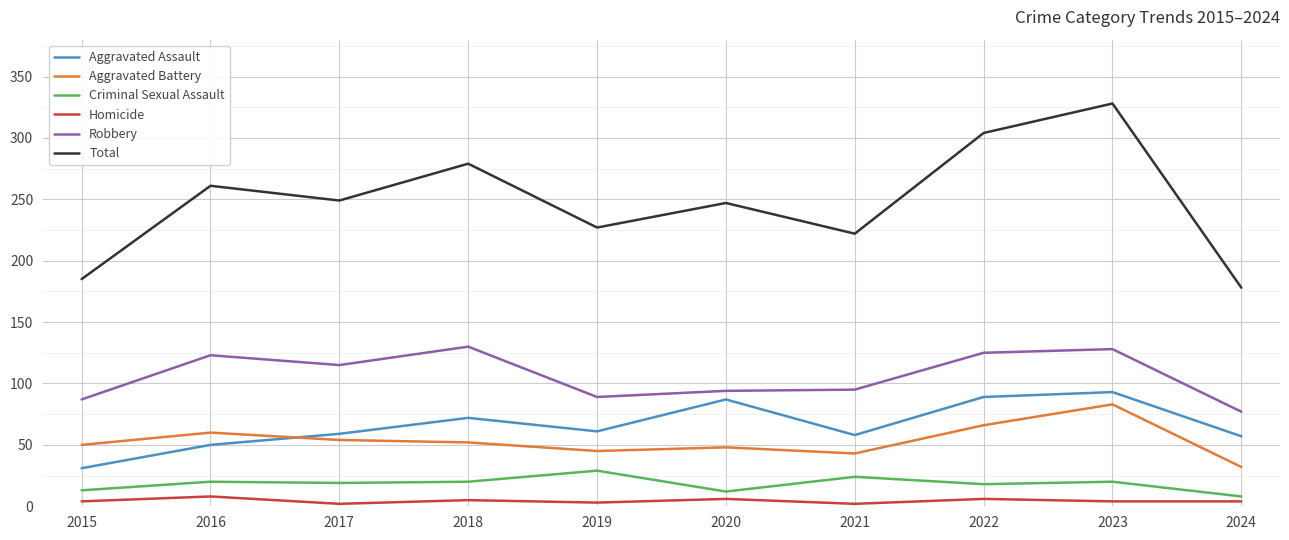

Does the chart have visible grid lines?

Yes